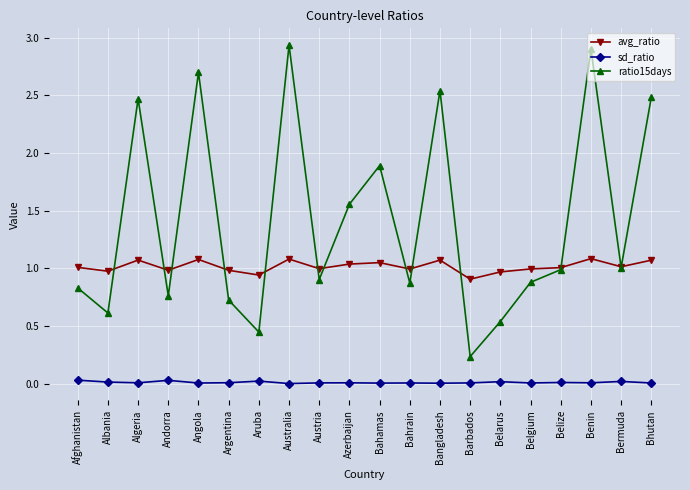

At which label is avg_ratio closest to 0?

Barbados